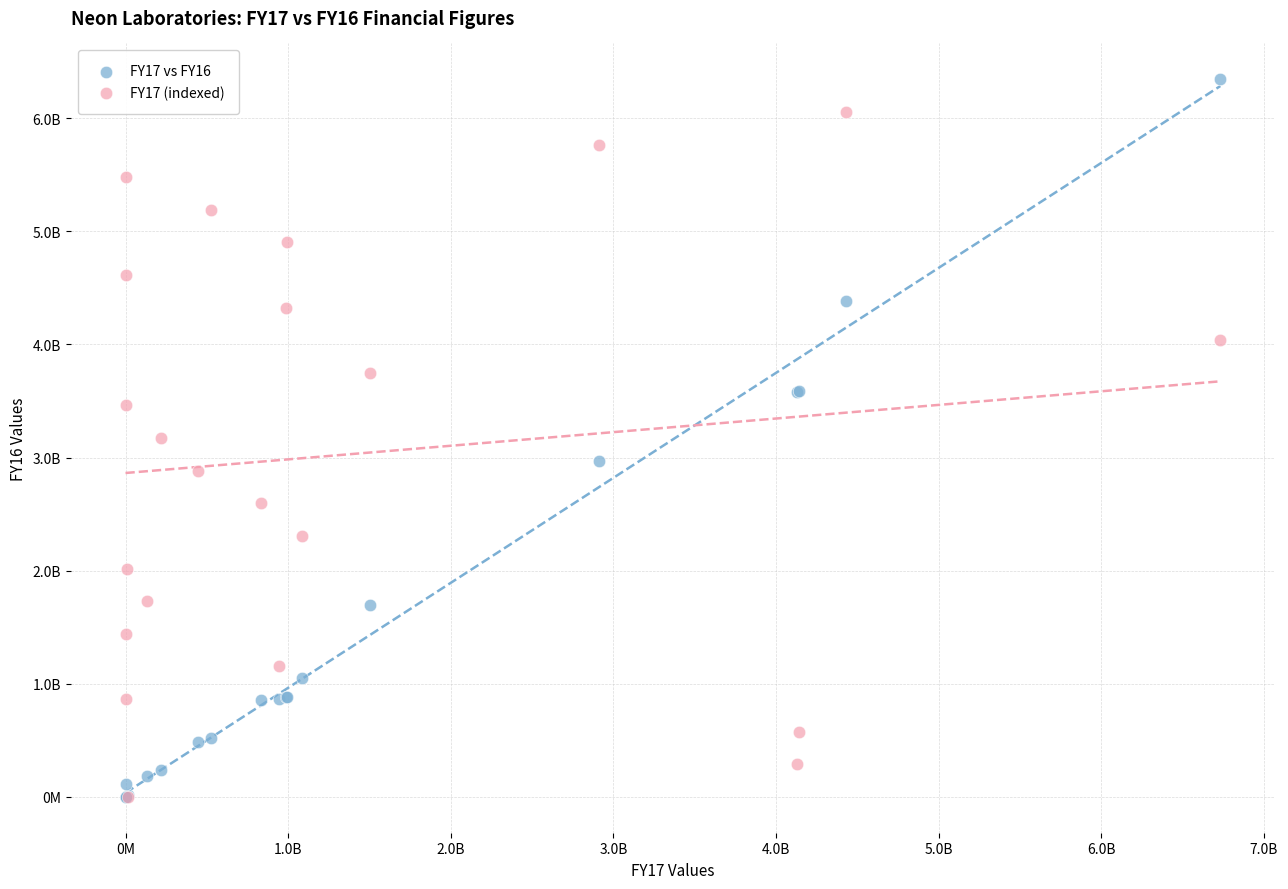

What are all the series names shown in the legend?

FY17 vs FY16, FY17 (indexed)